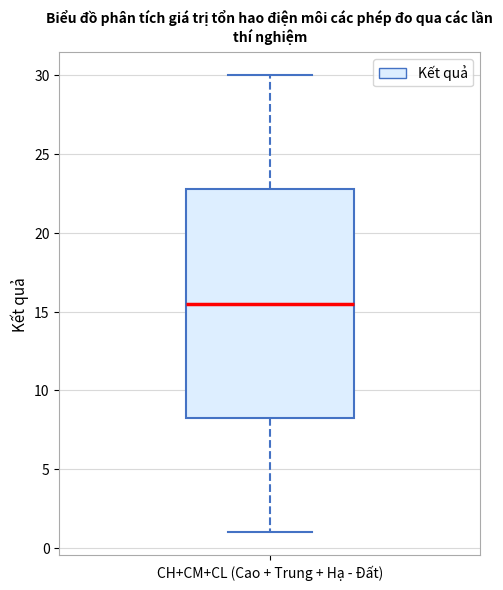

Transcribe this box plot: give where the median line is, the range the box spans, and where the two whiskers end, as read against the y-axis. The values are not printed on the chart, so give them approximately, as read against the axis.

median 15.5, box 8.5 to 23.0, whiskers 1.0 to 30.0